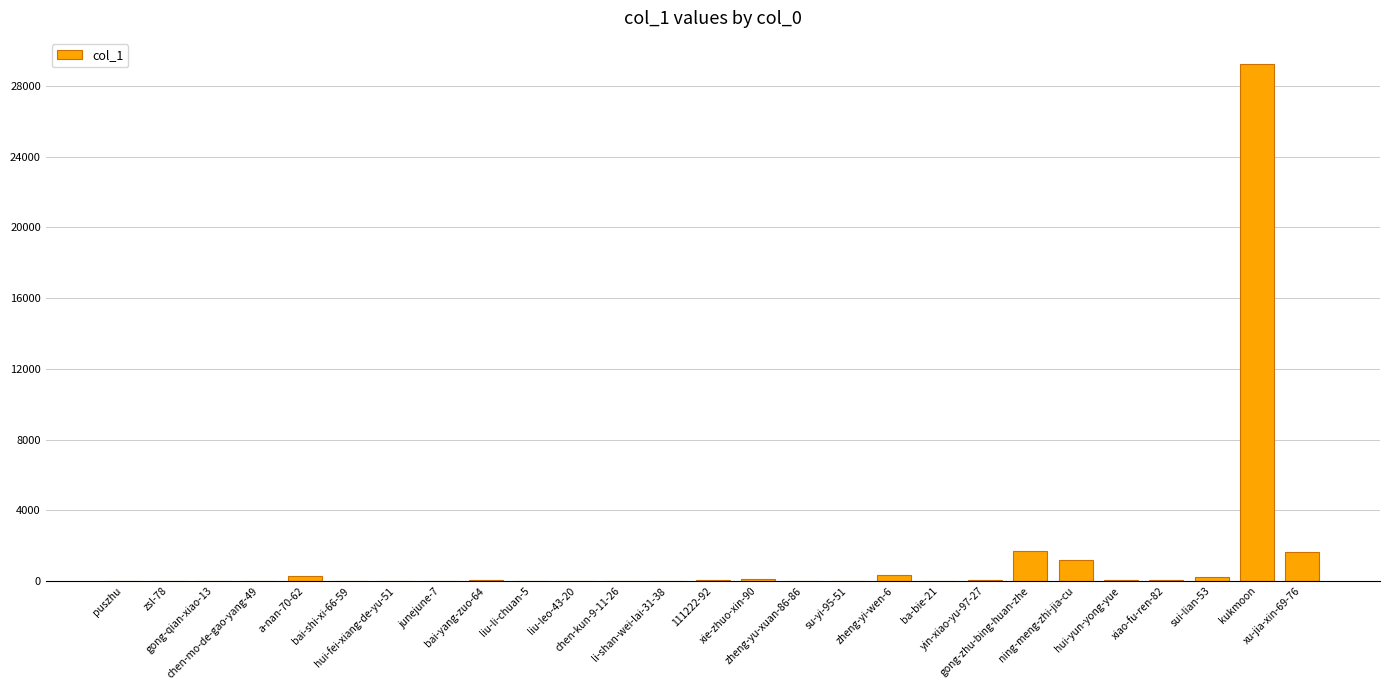

What is the sum of all values?

35059